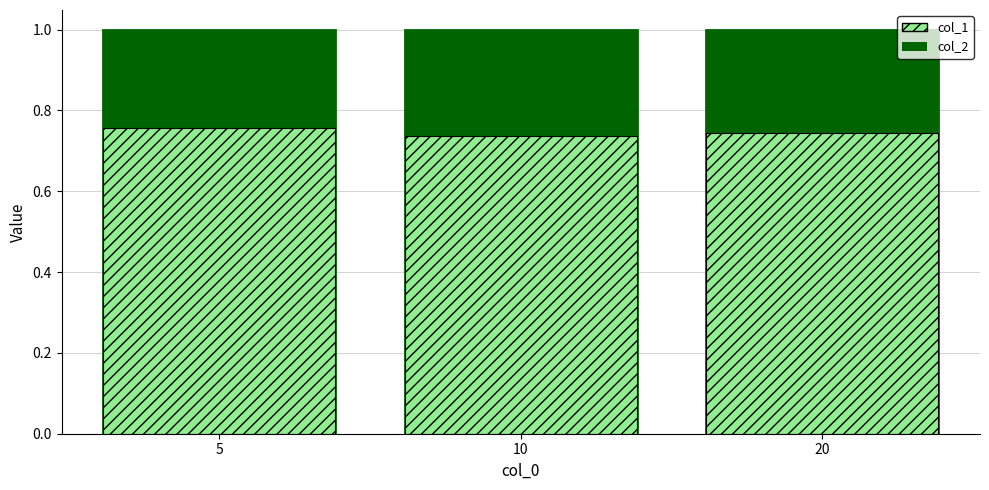

Reading left to right, transcribe all the data shown in this chart.

col_2: 5=1.0	10=1.0	20=1.0
col_1: 5=0.8	10=0.7	20=0.7